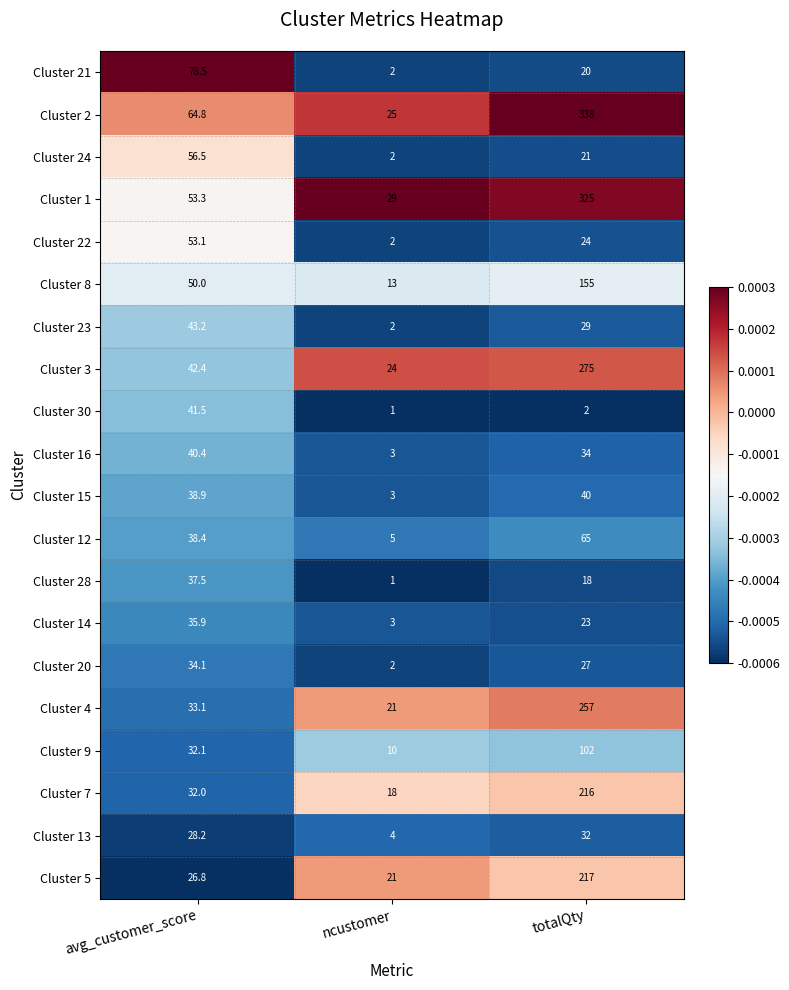

Where does the Cluster 30 series first go above 2?

avg_customer_score